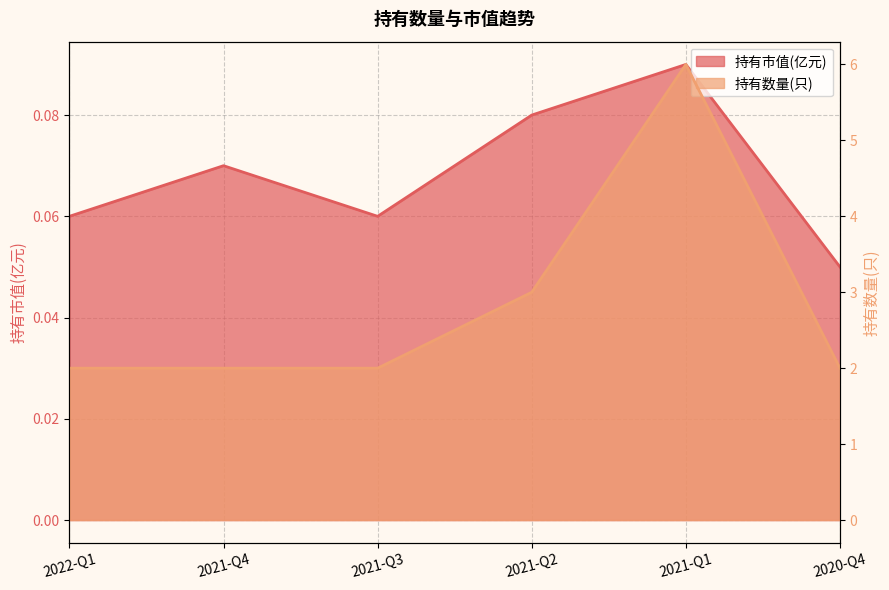

What is the maximum value for 持有市值(亿元)?

0.1